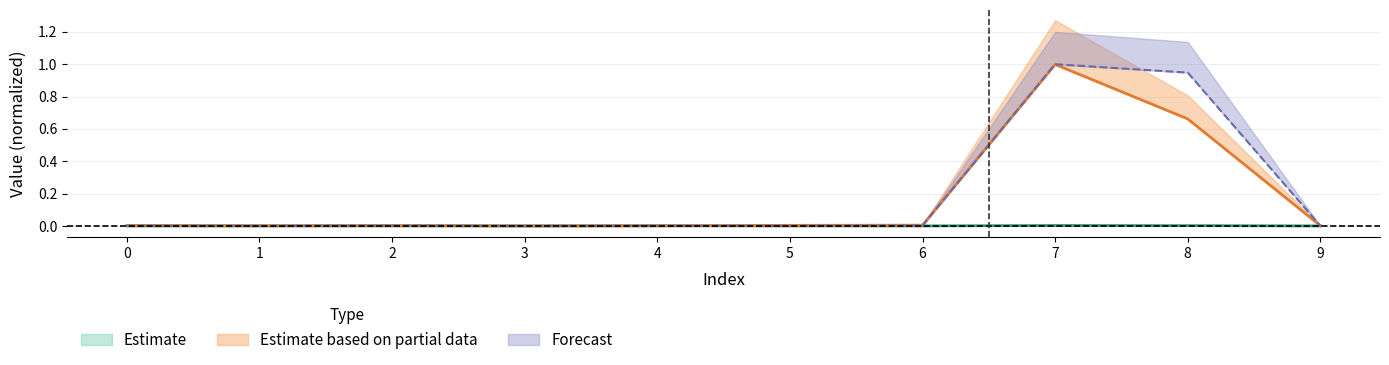

The col_4 series shows 0.2 at 8. True or false?

False